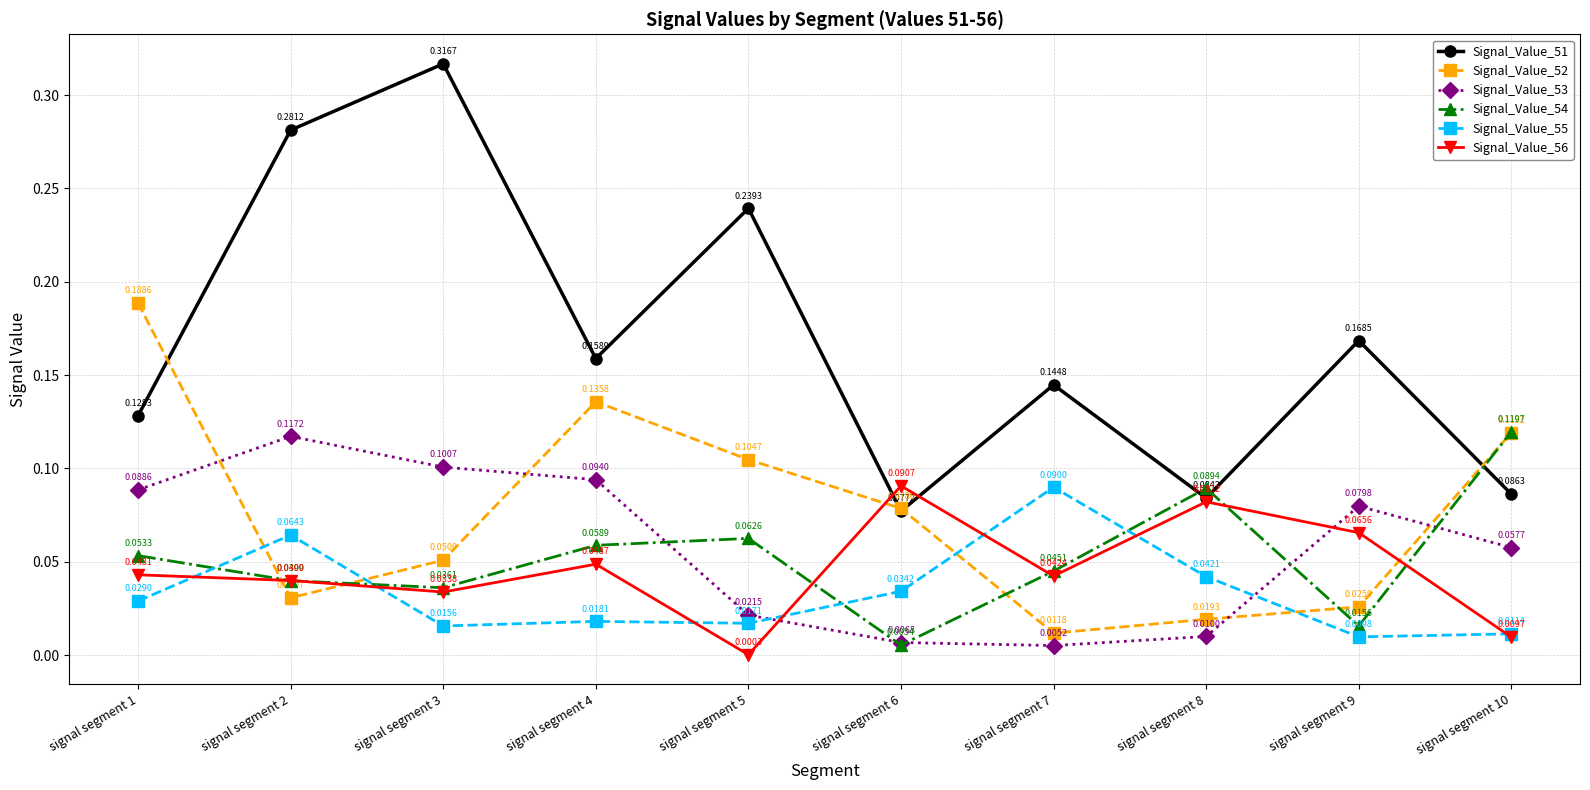

Which series has the largest range (max minus min)?

Signal_Value_51